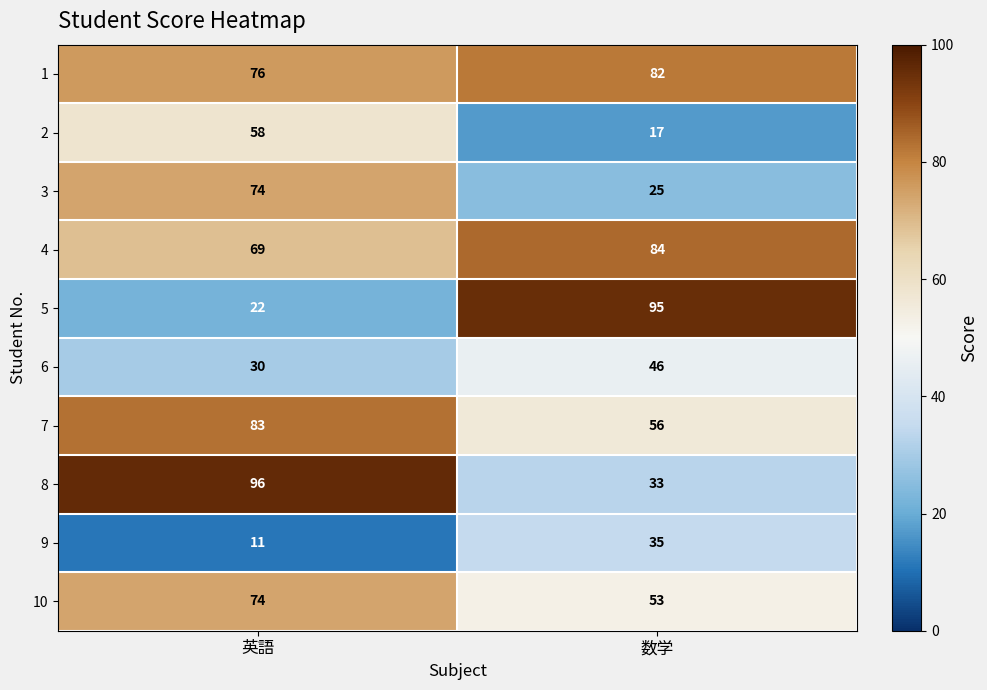

Reading left to right, what are all the values shown in this chart?

1: 英語=76	数学=82
2: 英語=58	数学=17
3: 英語=74	数学=25
4: 英語=69	数学=84
5: 英語=22	数学=95
6: 英語=30	数学=46
7: 英語=83	数学=56
8: 英語=96	数学=33
9: 英語=11	数学=35
10: 英語=74	数学=53